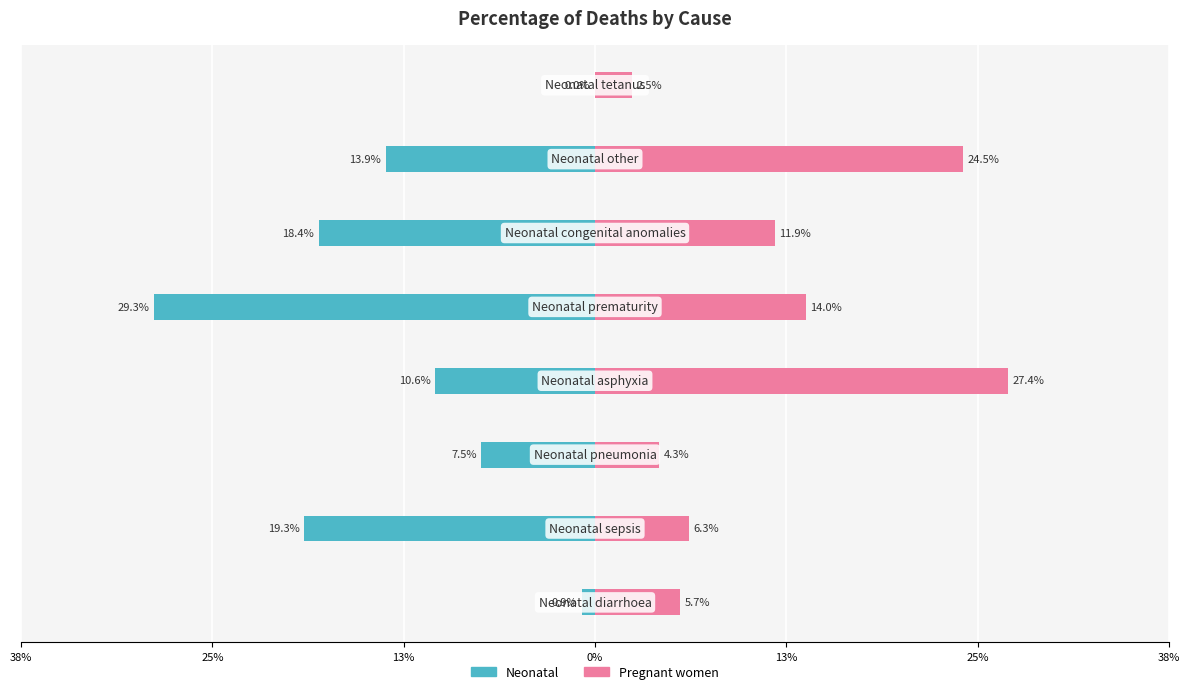

What are all the series names shown in the legend?

Neonatal, Pregnant women